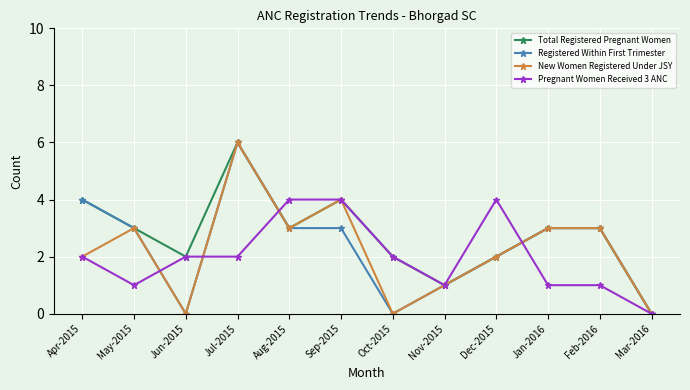

At which category does Registered Within First Trimester reach its first local valley?

Jun-2015